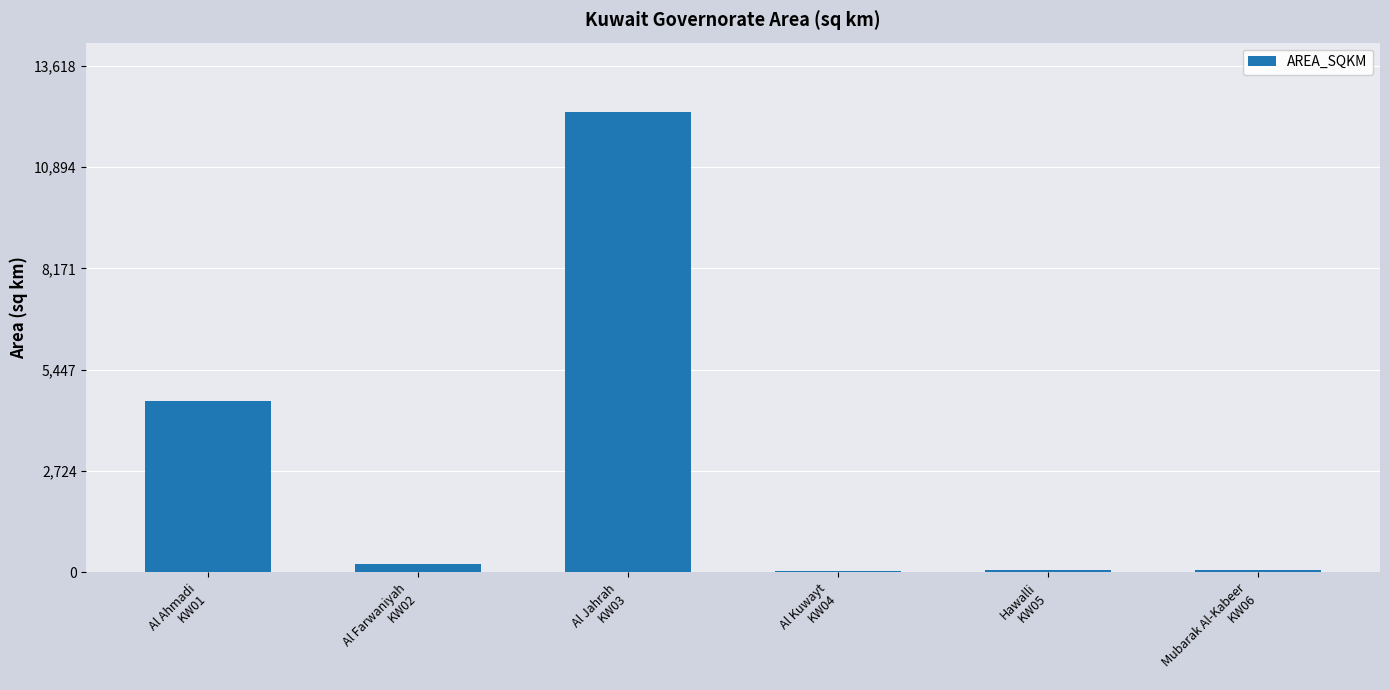

The chart shows a value of 217.7 at Al Farwaniyah
KW02. True or false?

True